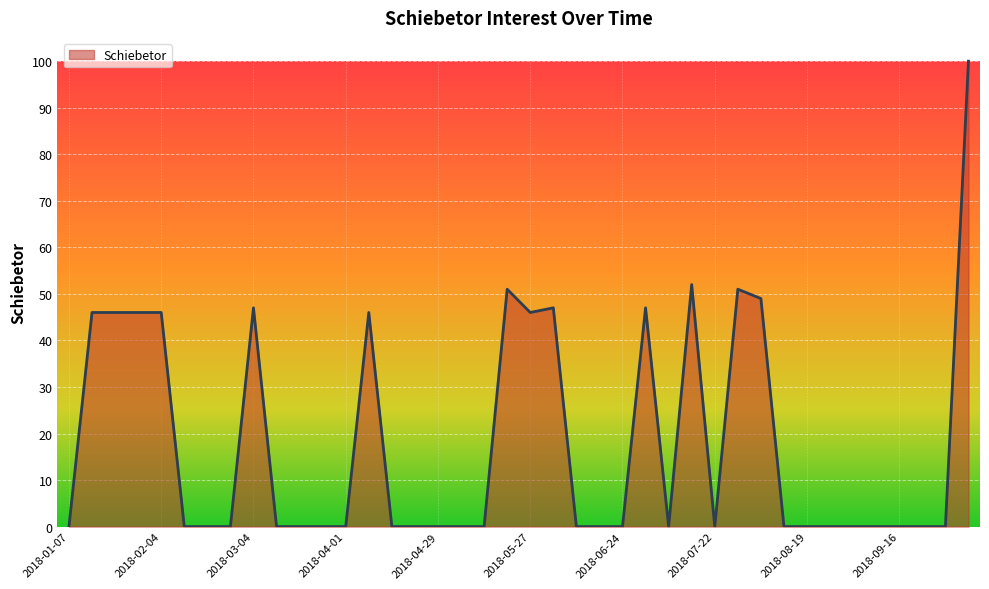

What is the greatest value displayed?

100